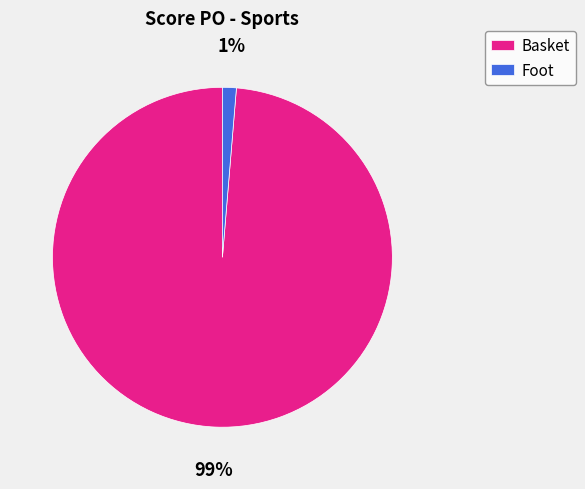

To the nearest percent, what percentage of the pie is Basket?

99%